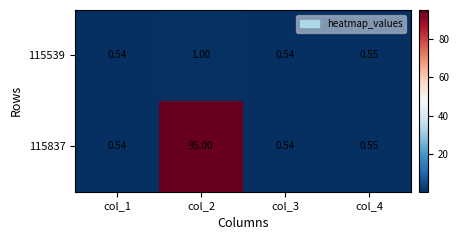

Is the value of 115837 at col_3 greater than the value of 115539 at col_2?

No